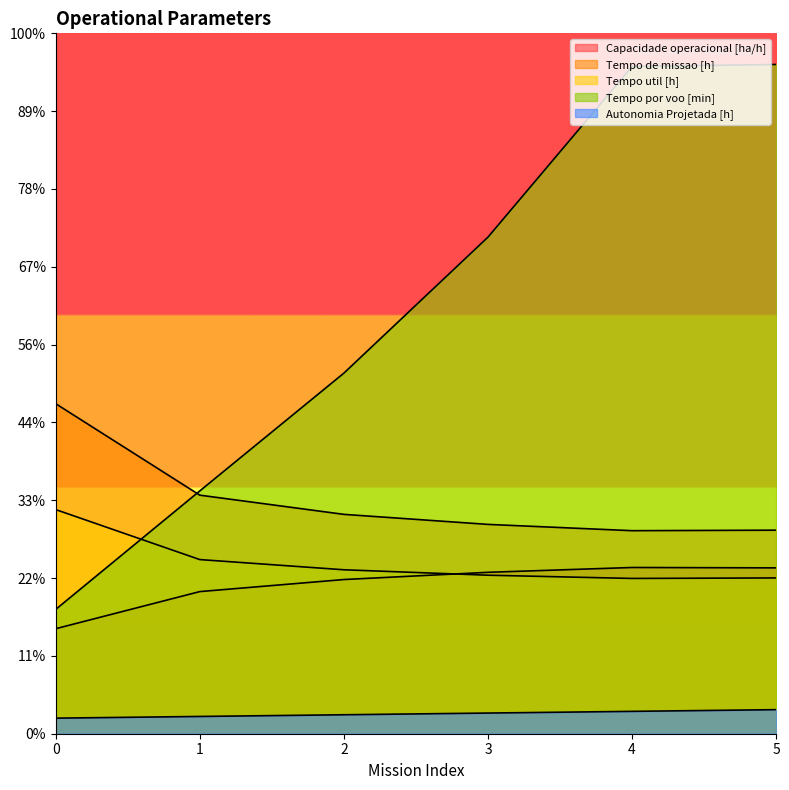

Reading left to right, list all the values displayed in this chart.

Capacidade operacional [ha/h]: 0=6.7	1=9.1	2=9.9	3=10.4	4=10.7	5=10.7
Tempo de missao [h]: 0=21.2	1=15.3	2=14.1	3=13.4	4=13.0	5=13.1
Tempo util [h]: 0=14.4	1=11.2	2=10.5	3=10.2	4=10.0	5=10.0
Tempo por voo [min]: 0=8.0	1=15.6	2=23.2	3=31.9	4=42.9	5=43.0
Autonomia Projetada [h]: 0=1.0	1=1.1	2=1.2	3=1.3	4=1.4	5=1.5